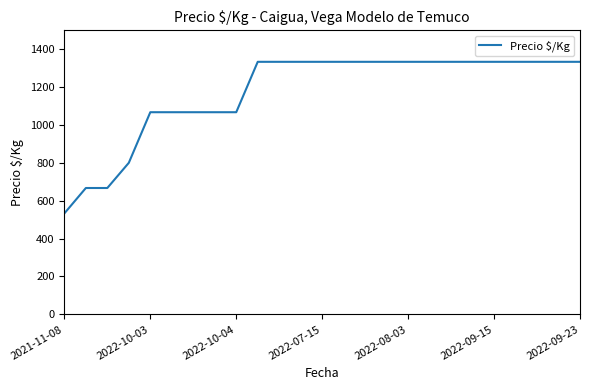

What is the difference between the maximum and minimum values?

800